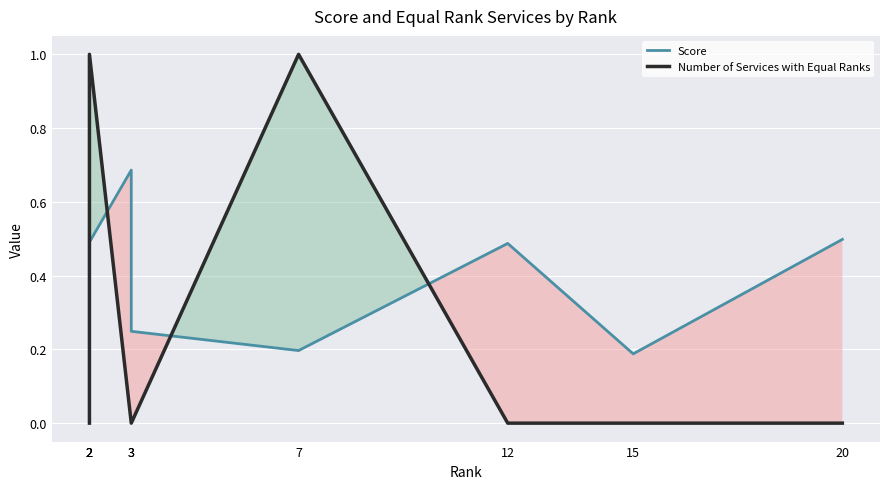

Where do Score and Number of Services with Equal Ranks first cross each other?

2 and 2